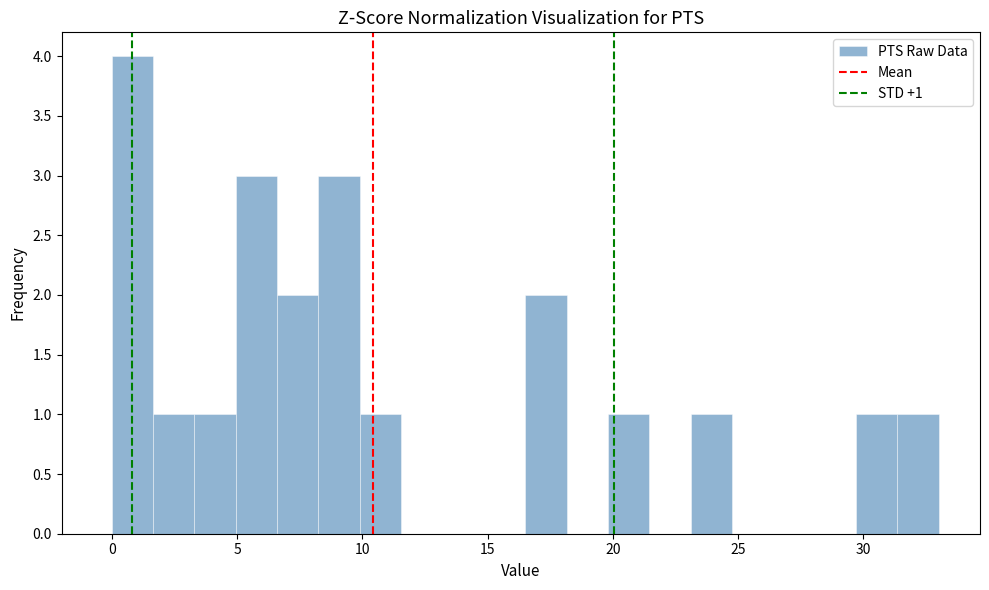

Read against the x-axis, roughly where is the centre of the tallest bar?

1.0